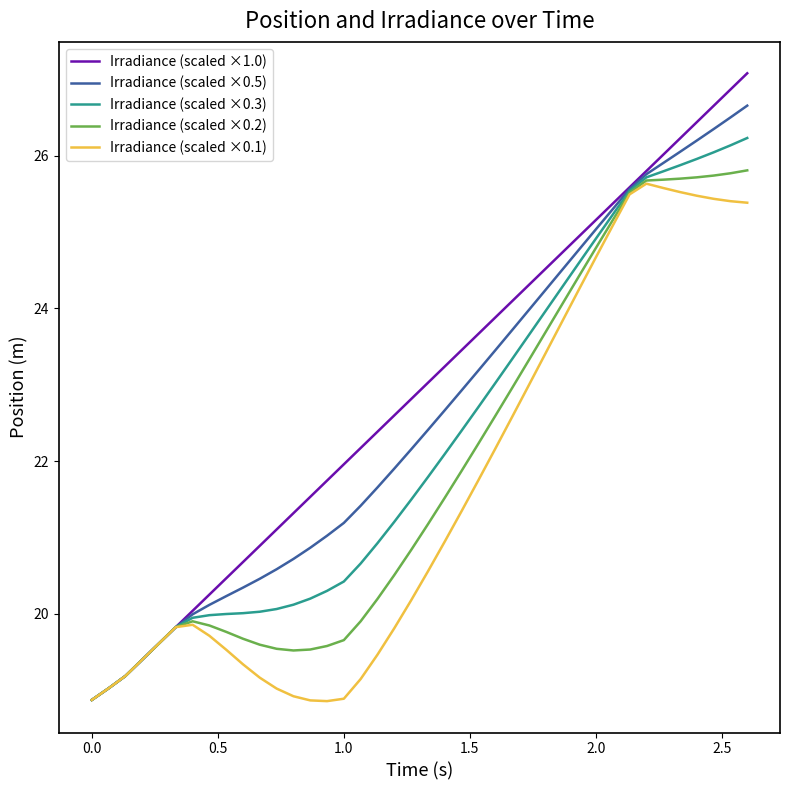

What is the greatest value displayed?

27.1